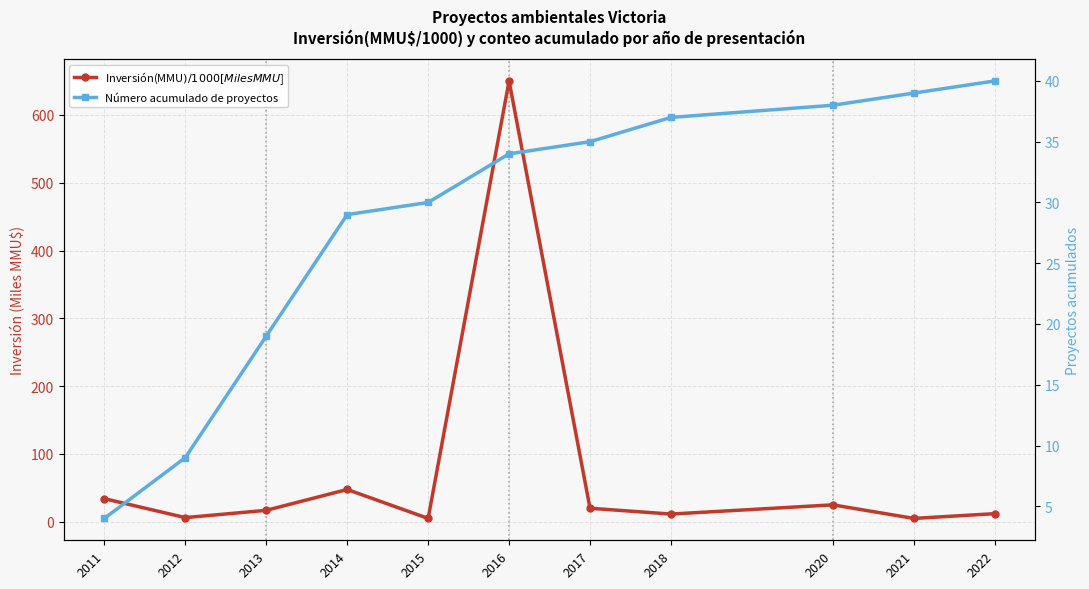

At which label is Inversión(MMU$) / 1000 [Miles MMU$] closest to 327?

2014